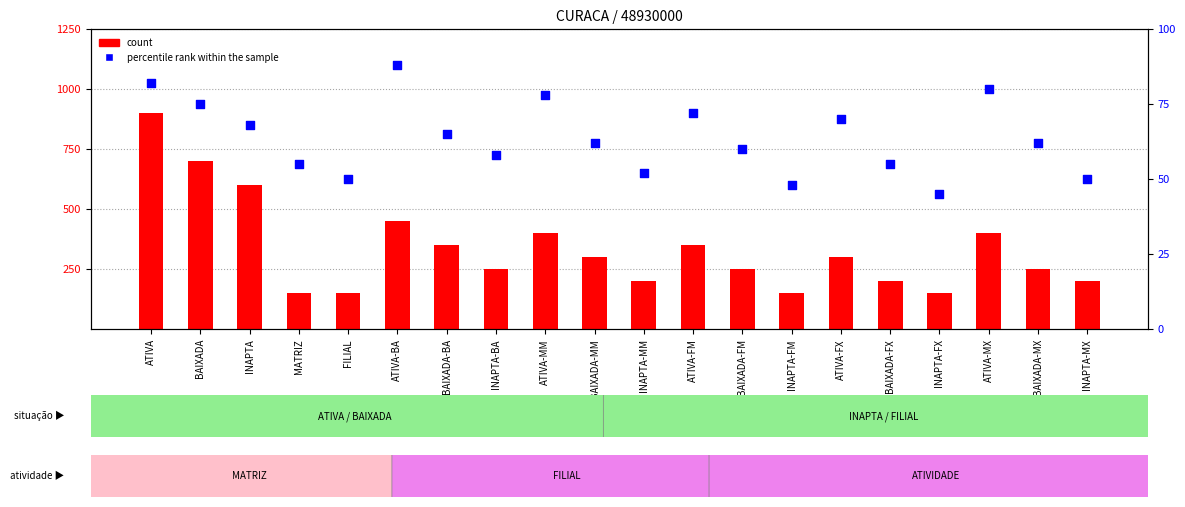

Which series has the largest total across all categories?

count